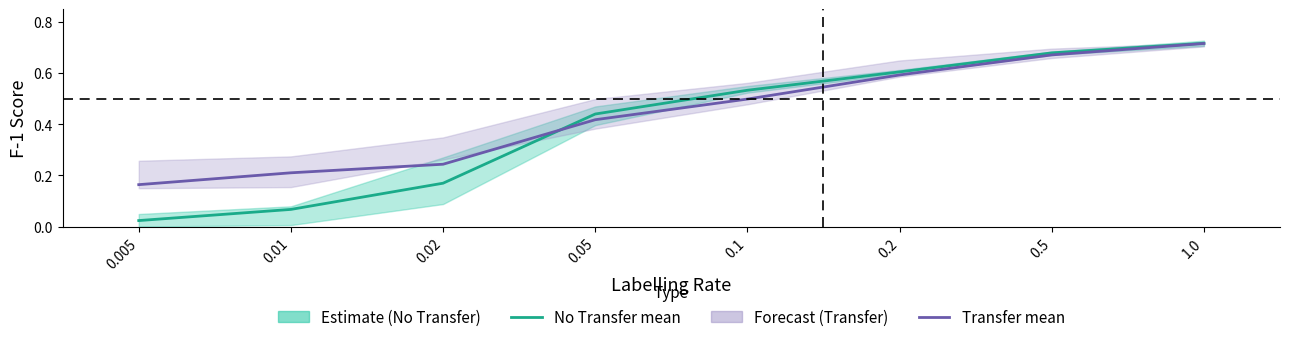

Is the value of No Transfer mean at 1.0 greater than the value of Transfer mean at 0.1?

Yes